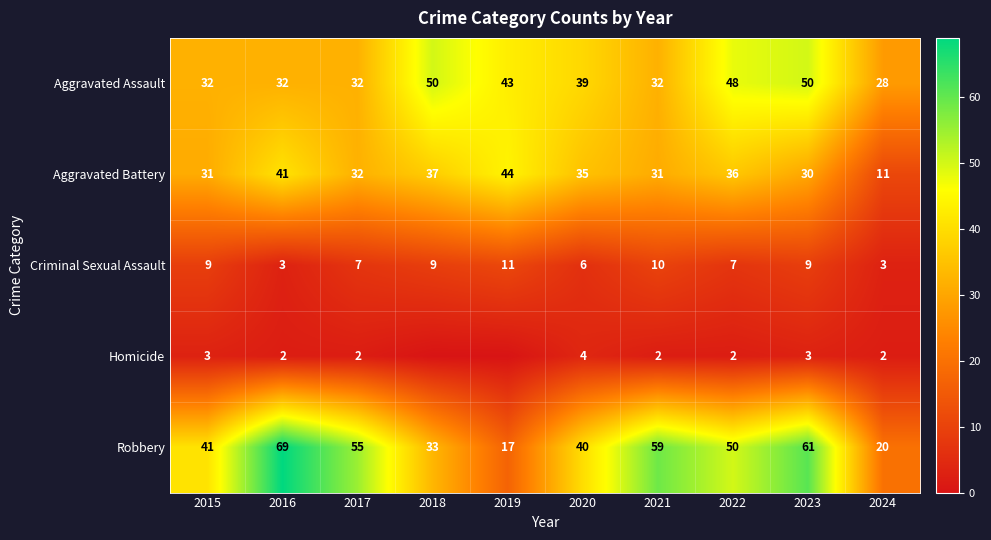

Count the number of data series in this chart.

5